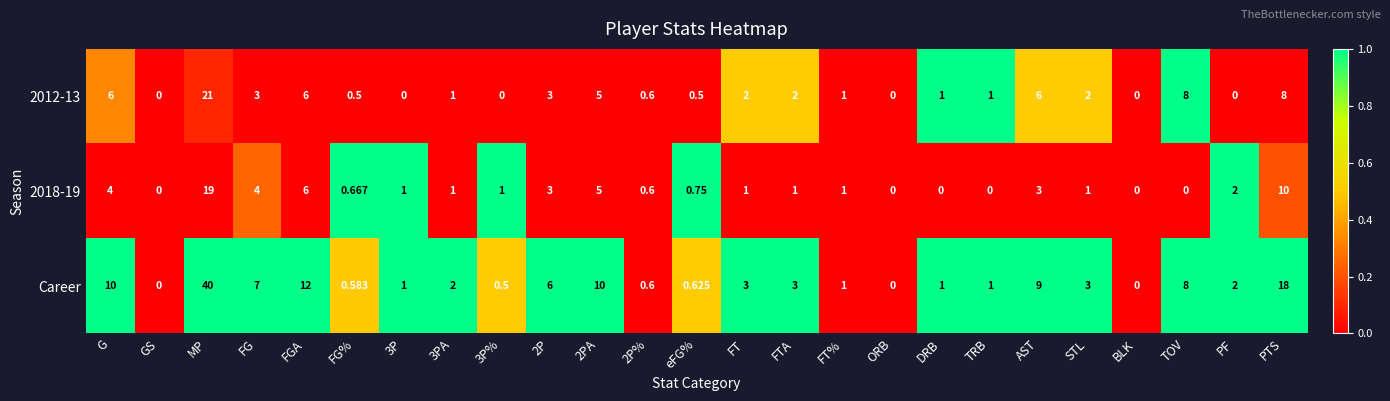

At which label does 2012-13 first exceed 1?

G